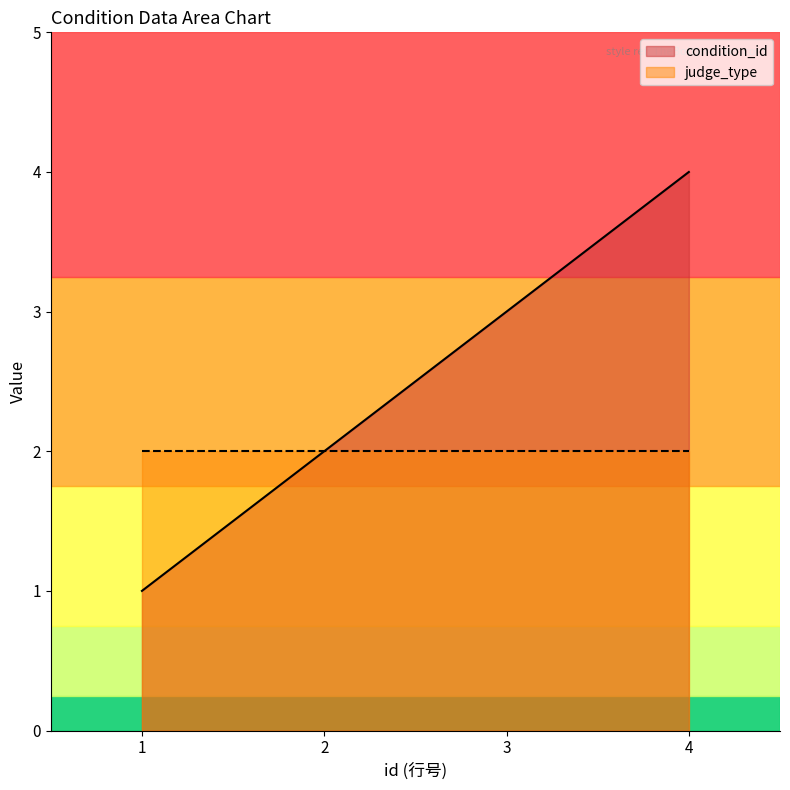

Which category has the lowest value across all series?

1